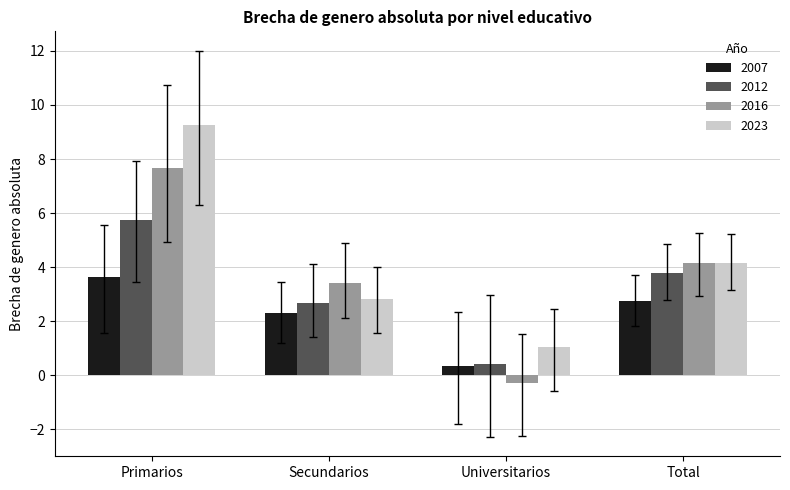

What is the label of the 4th bar from the left?

Total